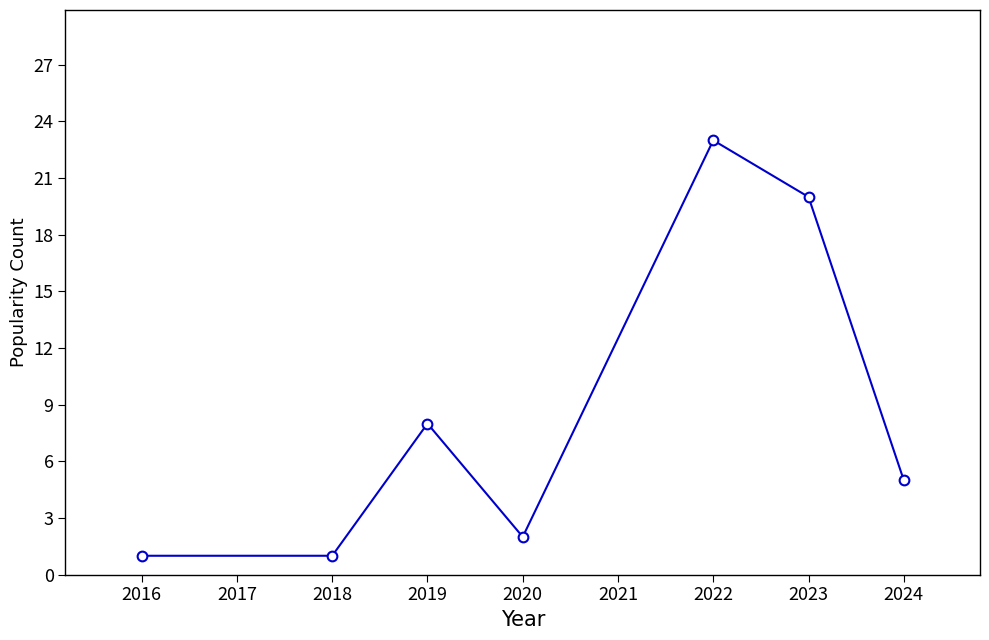

What is the average value?

9